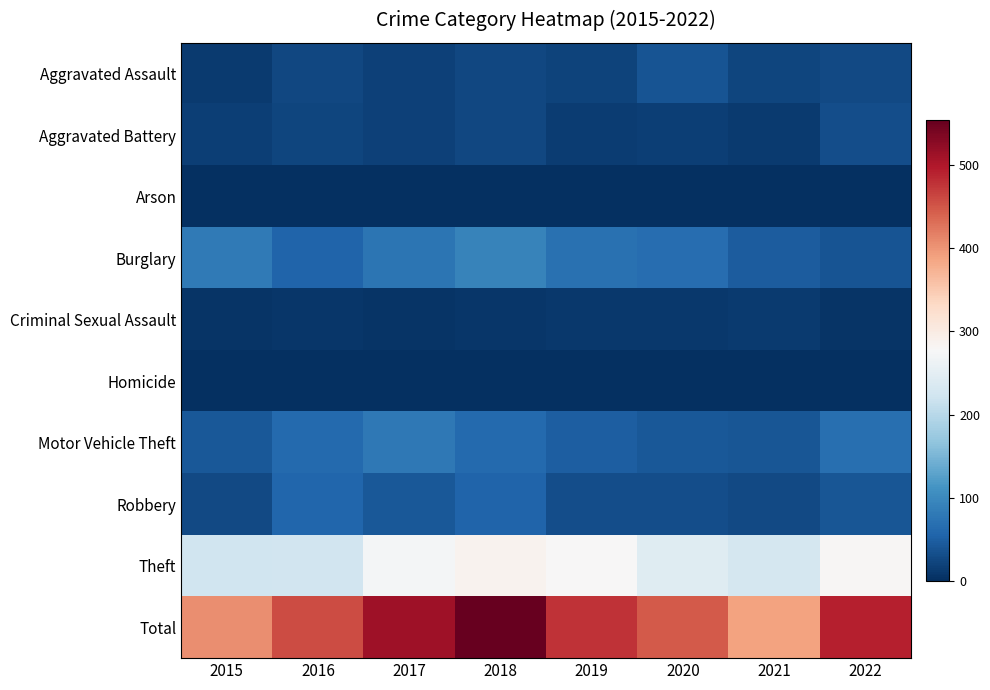

How many series are shown in this chart?

10